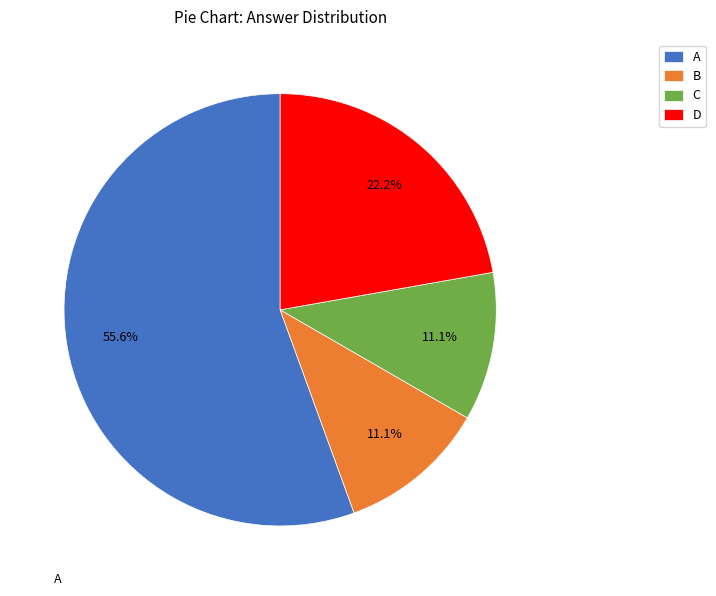

Which slice is the largest?

A